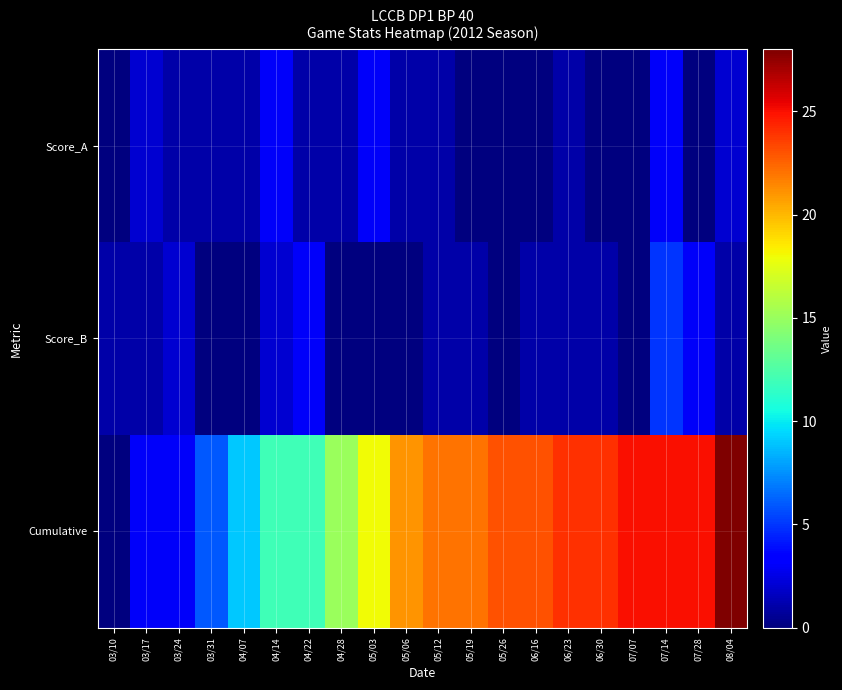

At which category is the sum across all series the highest?

07/14